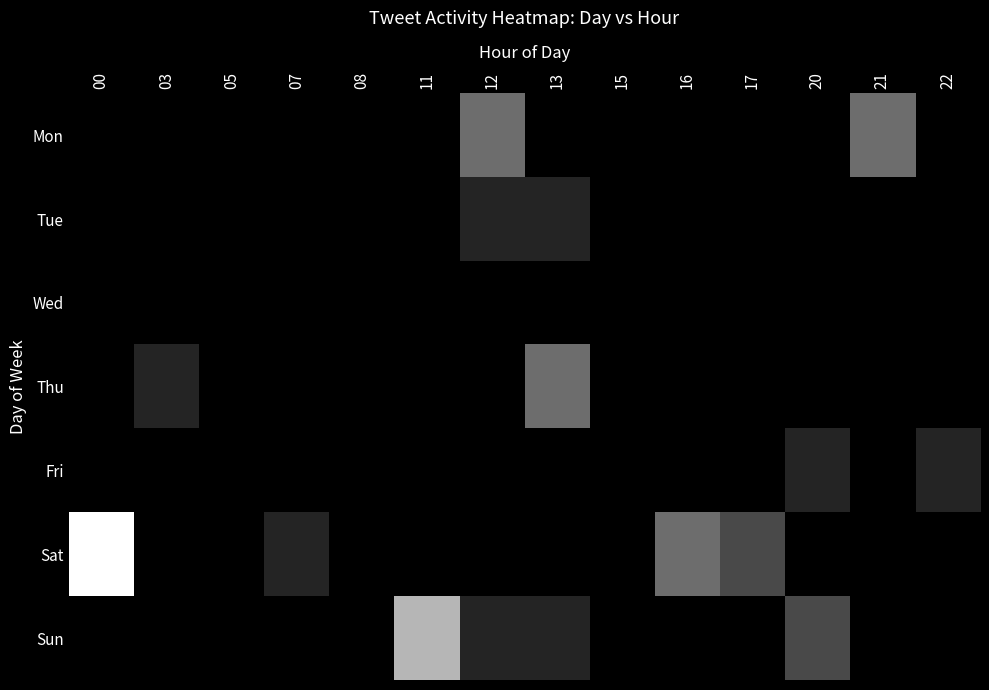

List the series in order of their peak value, highest first.

Sat, Sun, Mon, Thu, Tue, Fri, Wed